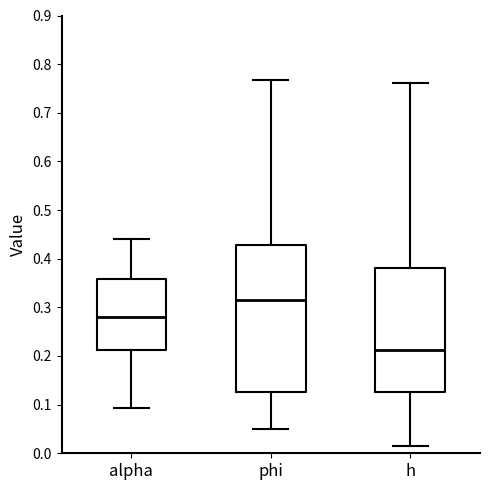

Comparing the boxes themselves (not the whiskers), which one is the tallest?

phi